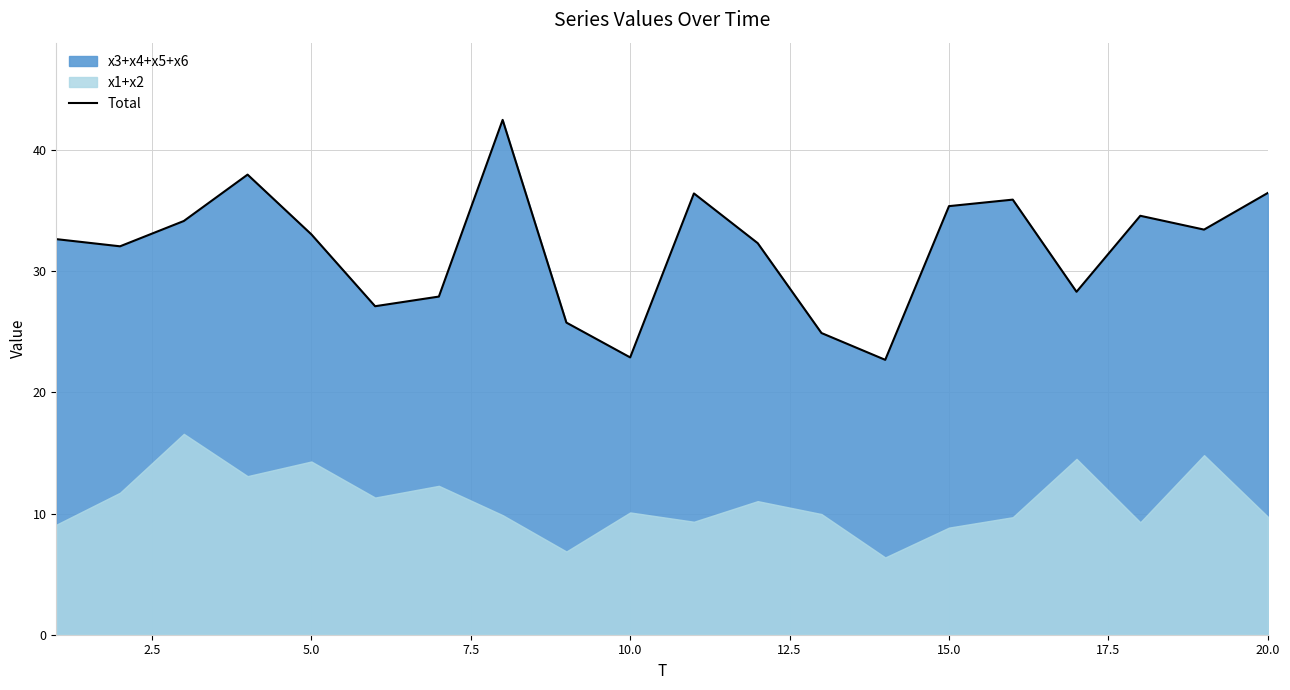

Does the chart display data point markers on the line(s)?

No